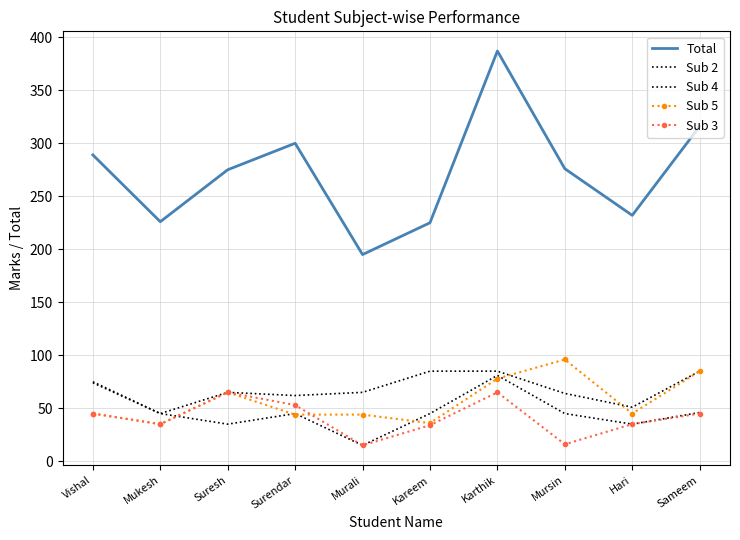

How many lines are shown in the chart?

5